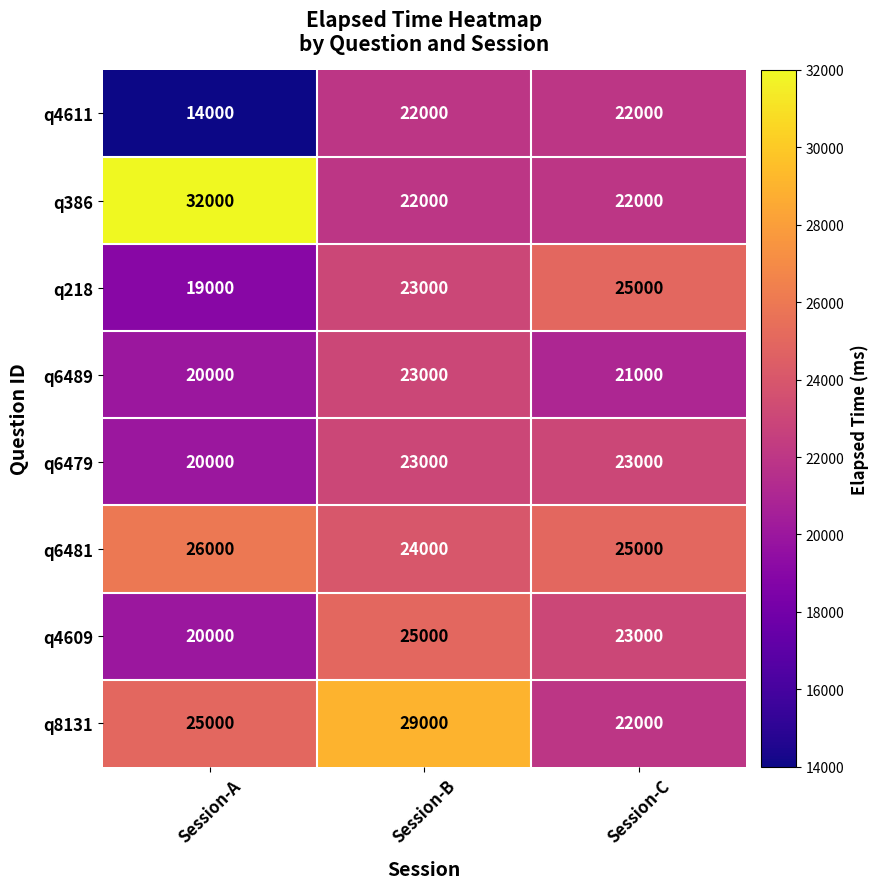

Reading right to left, extract all data points from this chart.

q4611: Session-C=22000	Session-B=22000	Session-A=14000
q386: Session-C=22000	Session-B=22000	Session-A=32000
q218: Session-C=25000	Session-B=23000	Session-A=19000
q6489: Session-C=21000	Session-B=23000	Session-A=20000
q6479: Session-C=23000	Session-B=23000	Session-A=20000
q6481: Session-C=25000	Session-B=24000	Session-A=26000
q4609: Session-C=23000	Session-B=25000	Session-A=20000
q8131: Session-C=22000	Session-B=29000	Session-A=25000